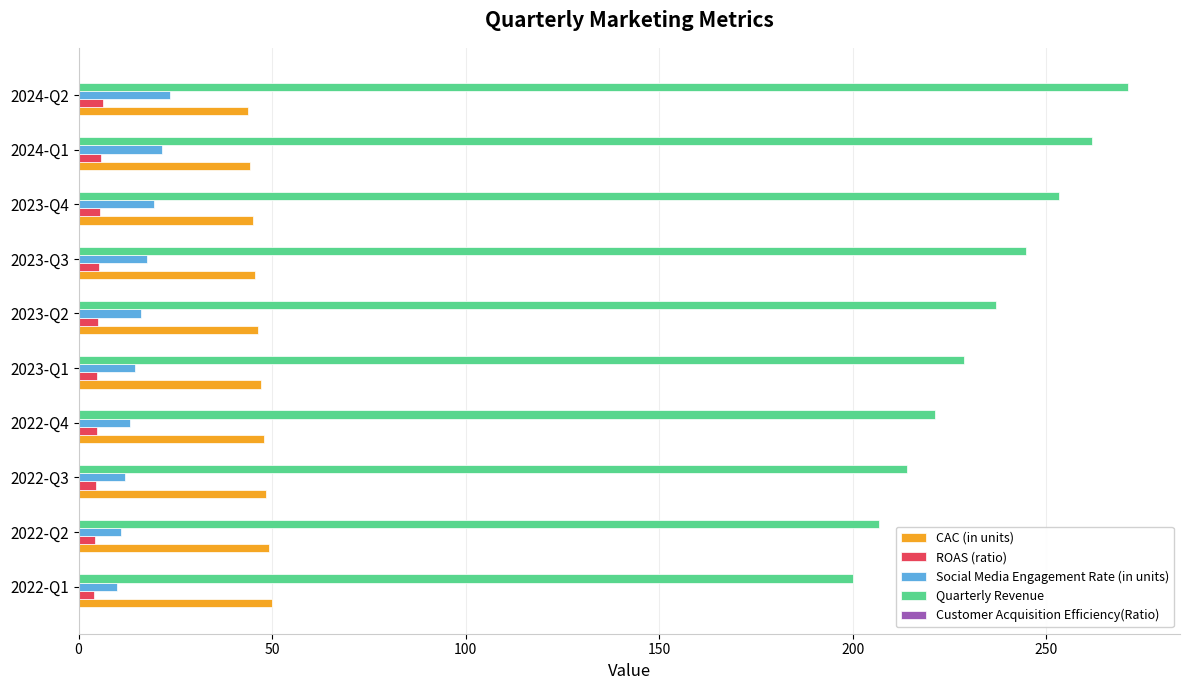

What is the greatest value displayed?

271.0